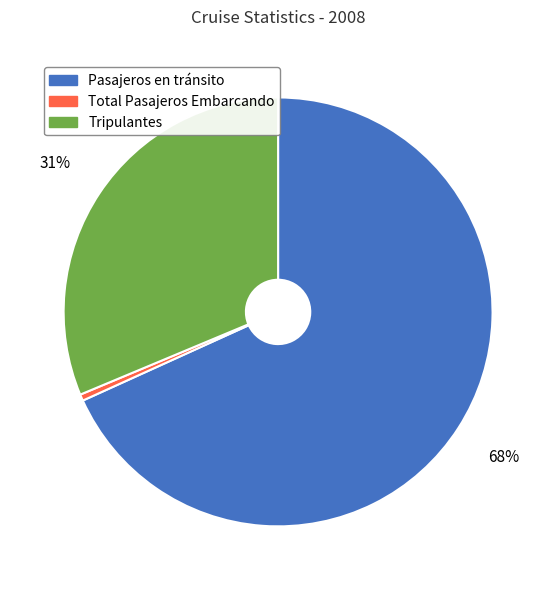

Is it true that Tripulantes is 21% of the pie?

False